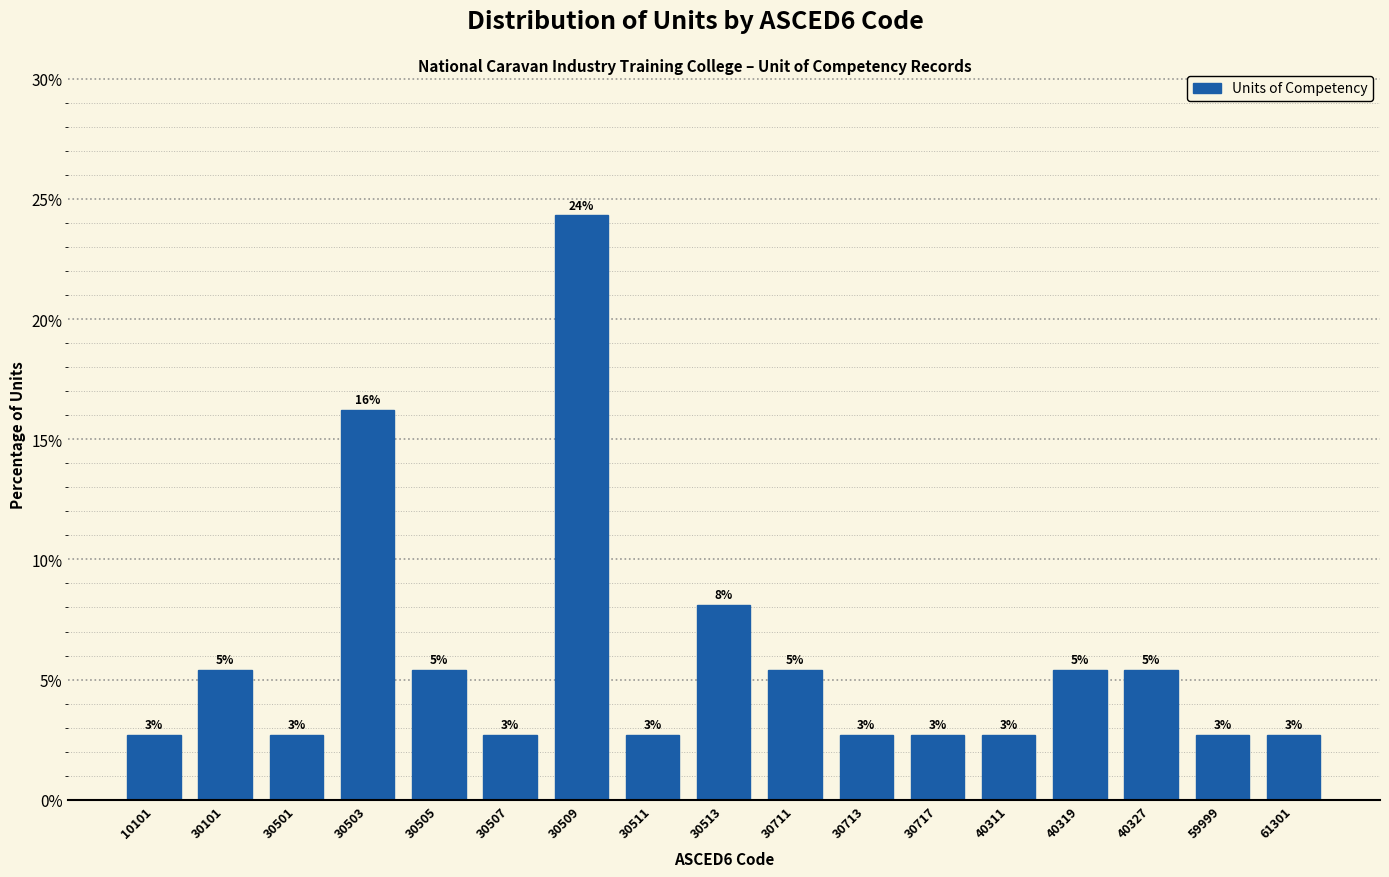

Does the chart contain any negative values?

No